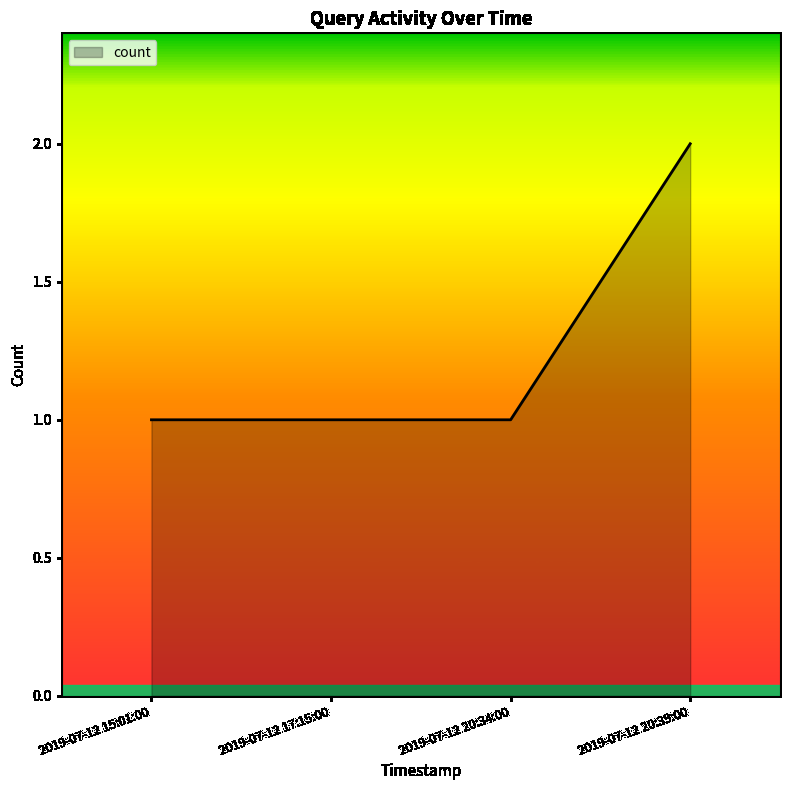

What is the change in value from 2019-07-12 17:15:00 to 2019-07-12 20:39:00?

+1